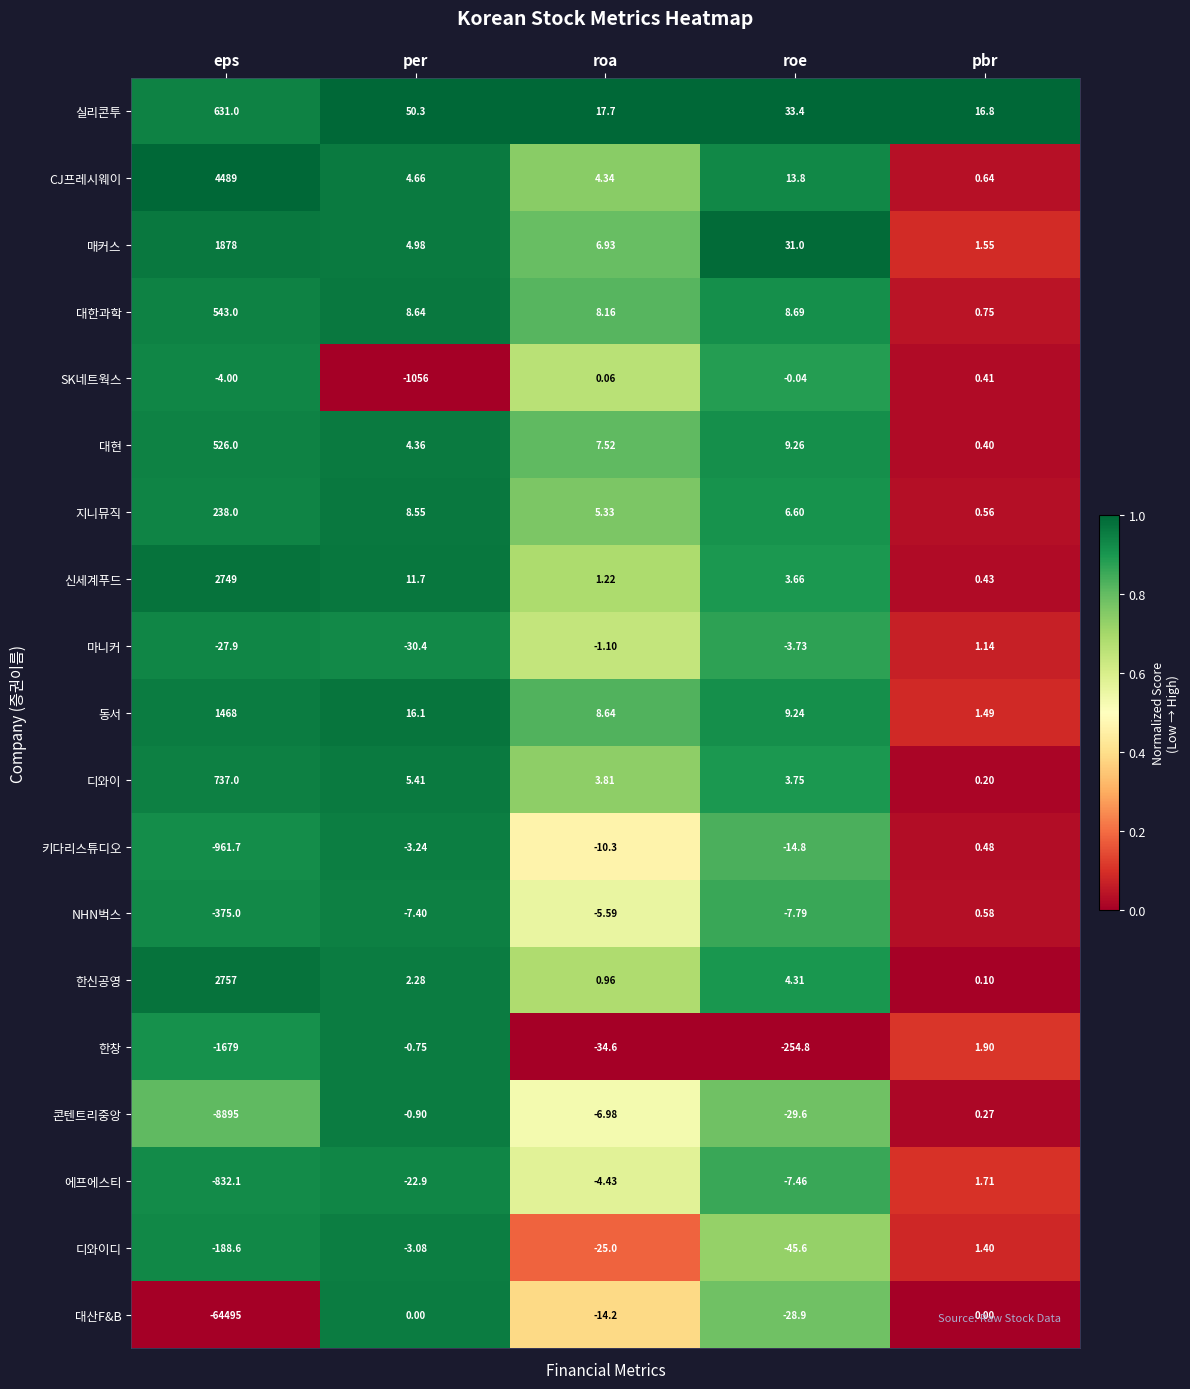

Which label corresponds to the smallest value in the chart?

eps